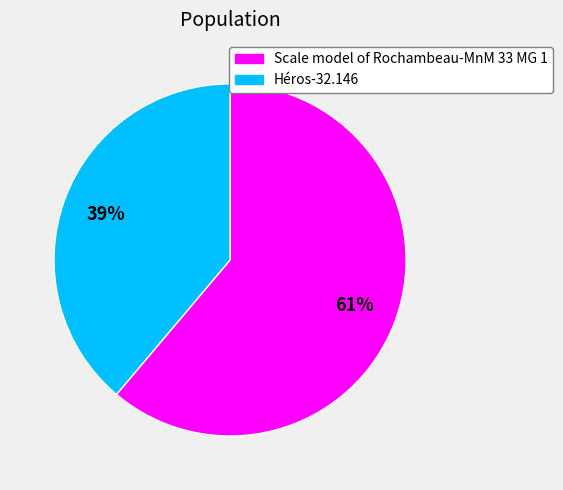

Is the sum of Héros-32.146 and Scale model of Rochambeau-MnM 33 MG 1 greater than half?

Yes